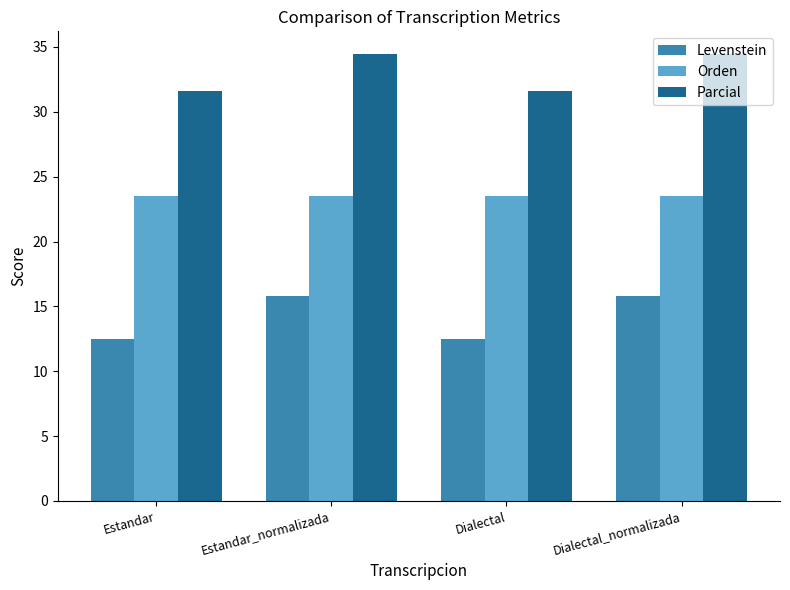

The Levenstein series shows 12.5 at Estandar. True or false?

True